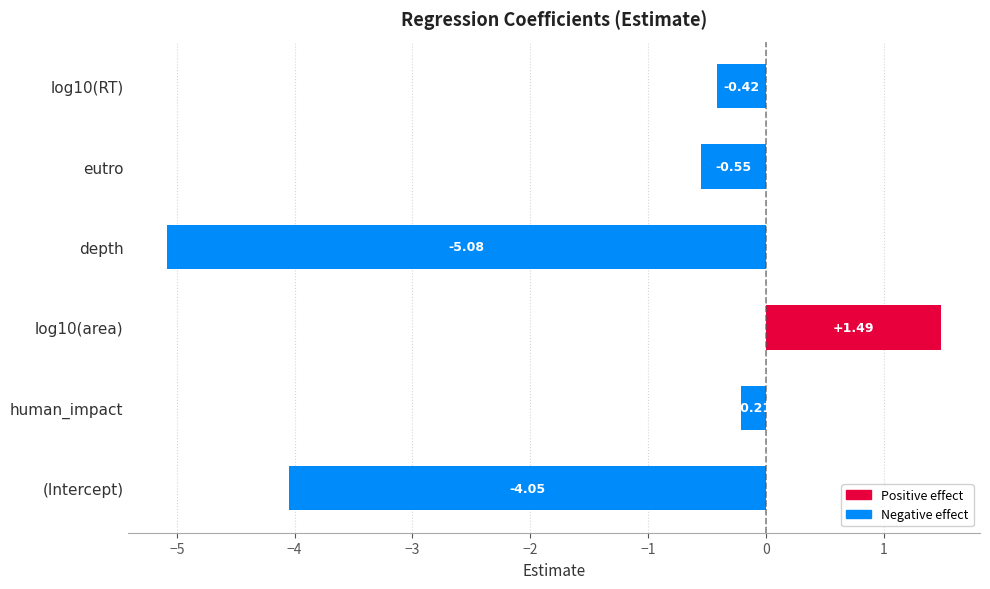

List the labels in order of value, largest first.

log10(area), human_impact, log10(RT), eutro, (Intercept), depth